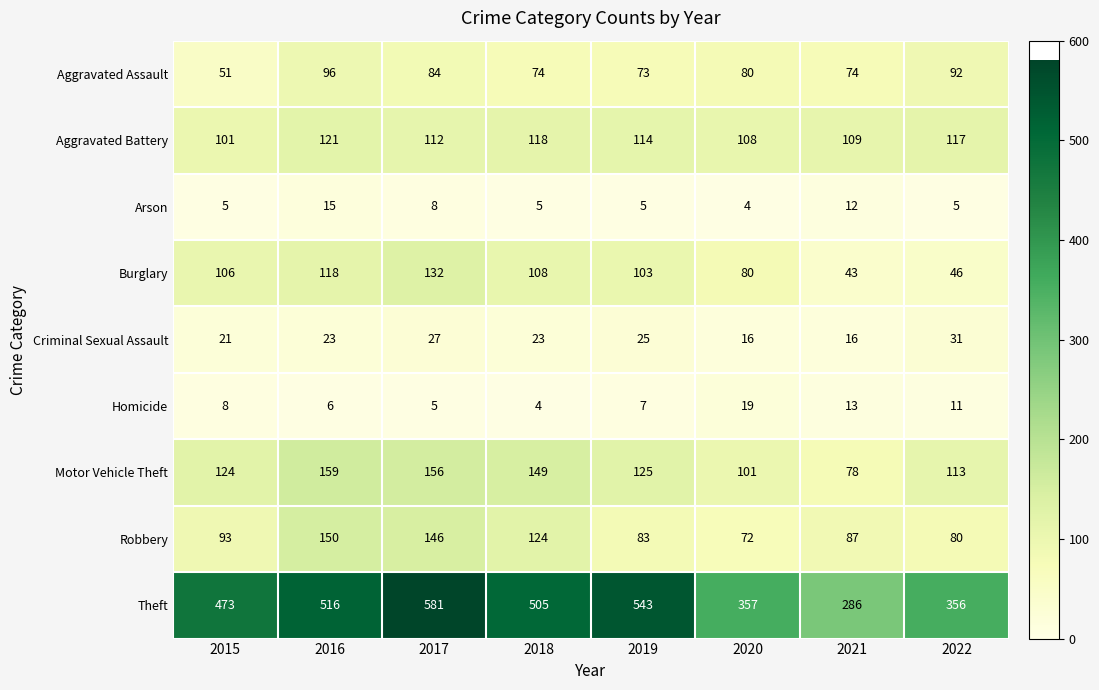

What is the total value across all series at 2018?

1110